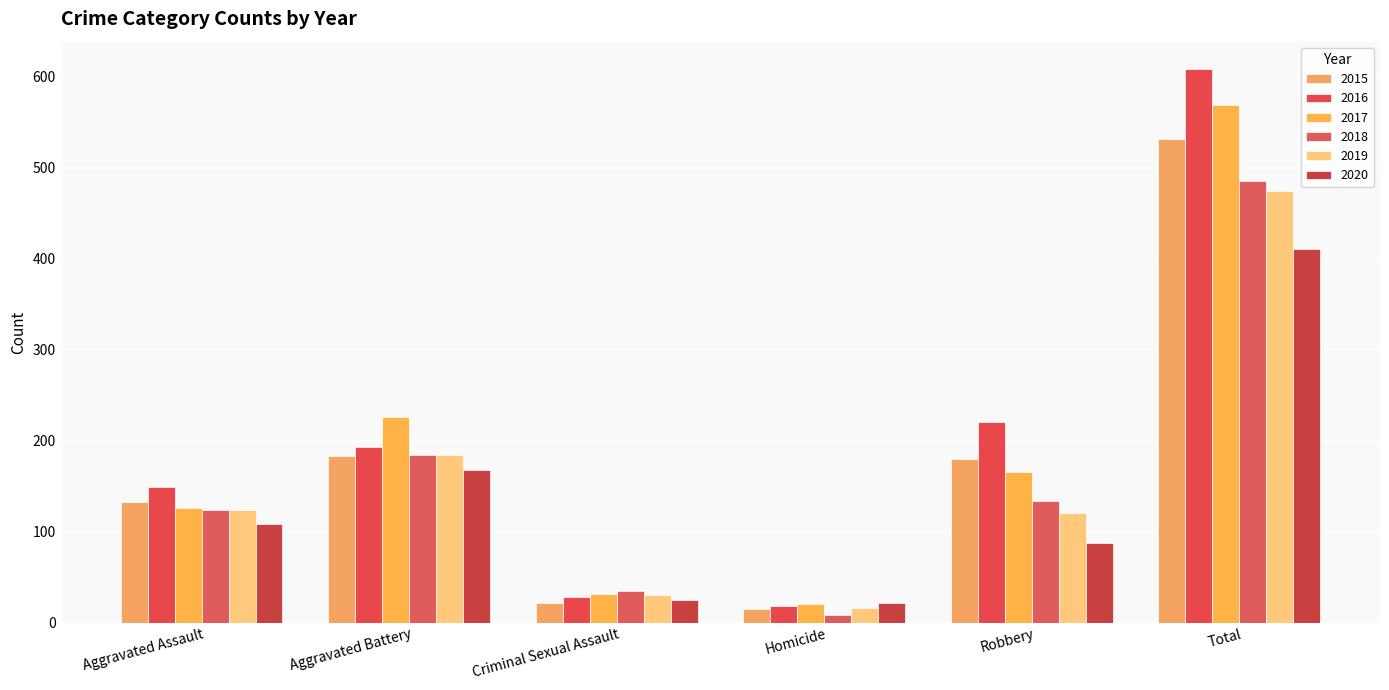

Reading left to right, list all the values displayed in this chart.

2015: Aggravated Assault=132	Aggravated Battery=183	Criminal Sexual Assault=21	Homicide=15	Robbery=180	Total=531
2016: Aggravated Assault=149	Aggravated Battery=193	Criminal Sexual Assault=28	Homicide=18	Robbery=220	Total=608
2017: Aggravated Assault=126	Aggravated Battery=226	Criminal Sexual Assault=31	Homicide=20	Robbery=166	Total=569
2018: Aggravated Assault=124	Aggravated Battery=184	Criminal Sexual Assault=35	Homicide=8	Robbery=134	Total=485
2019: Aggravated Assault=124	Aggravated Battery=184	Criminal Sexual Assault=30	Homicide=16	Robbery=120	Total=474
2020: Aggravated Assault=108	Aggravated Battery=168	Criminal Sexual Assault=25	Homicide=22	Robbery=87	Total=410